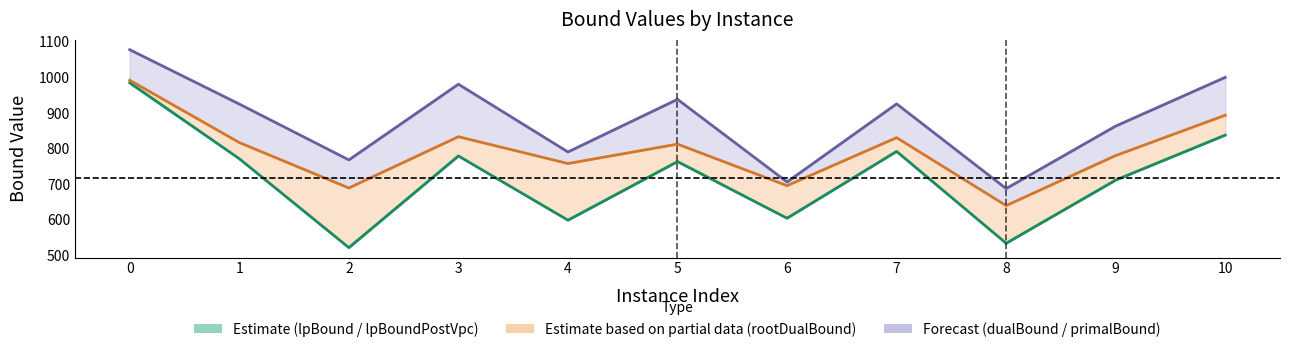

Rank the series by their maximum value, from lowest to highest.

lpBound, rootDualBound, dualBound